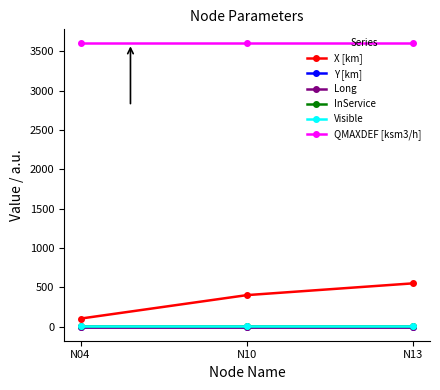

Is this an area chart (filled region under the line)?

No